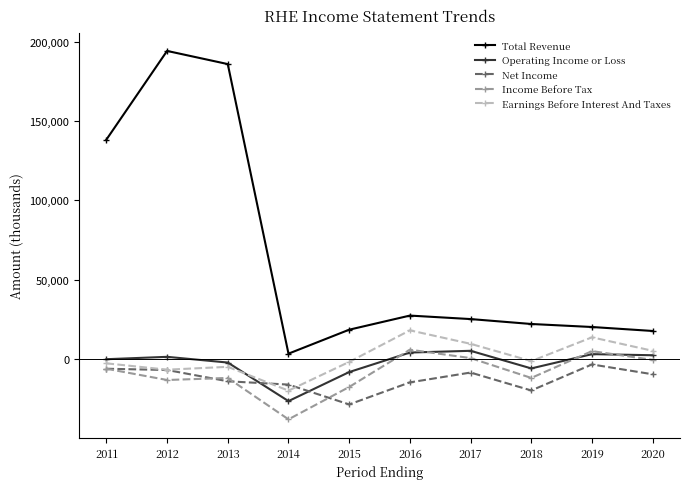

Is the value of Earnings Before Interest And Taxes at 2014 greater than the value of Total Revenue at 2016?

No